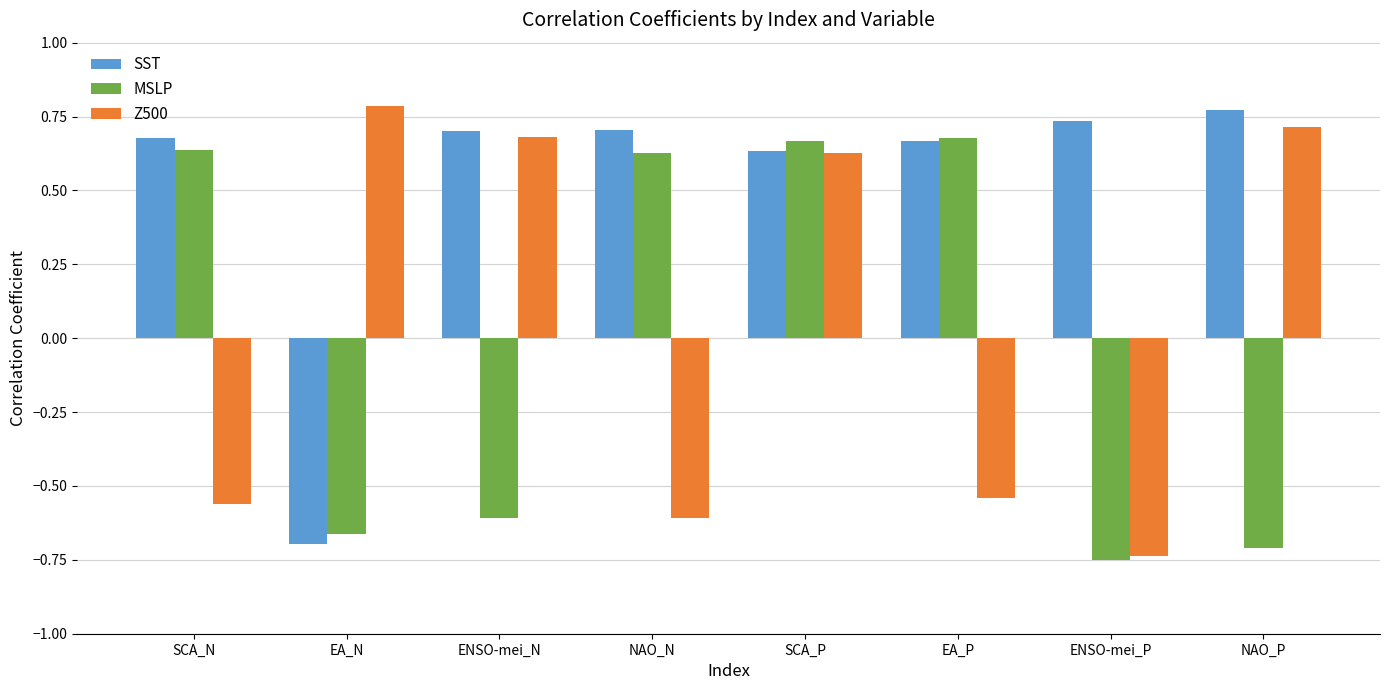

At which category is the sum across all series the highest?

SCA_P